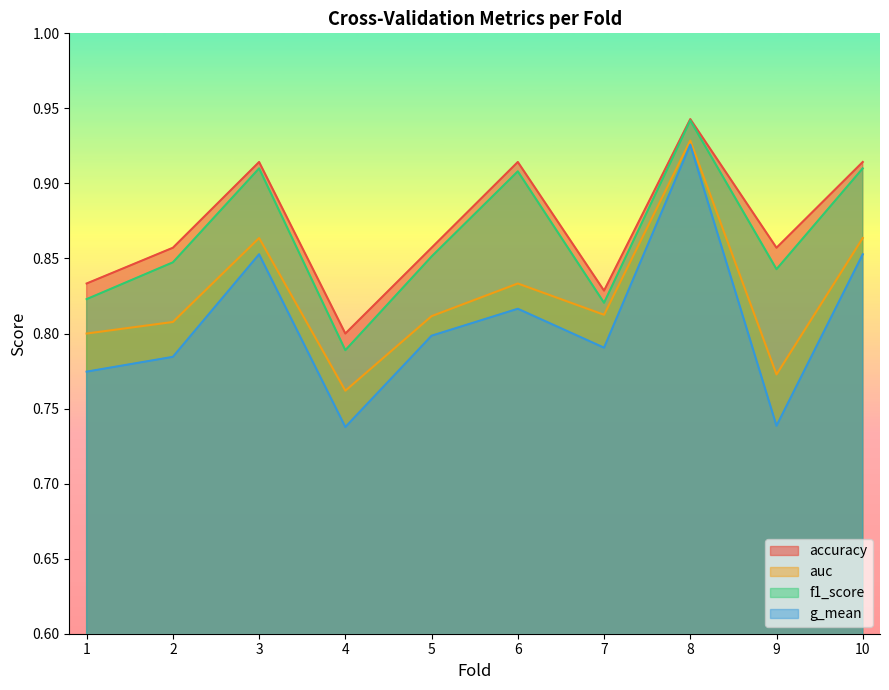

What is the difference between the accuracy values at 3 and 4?

0.1